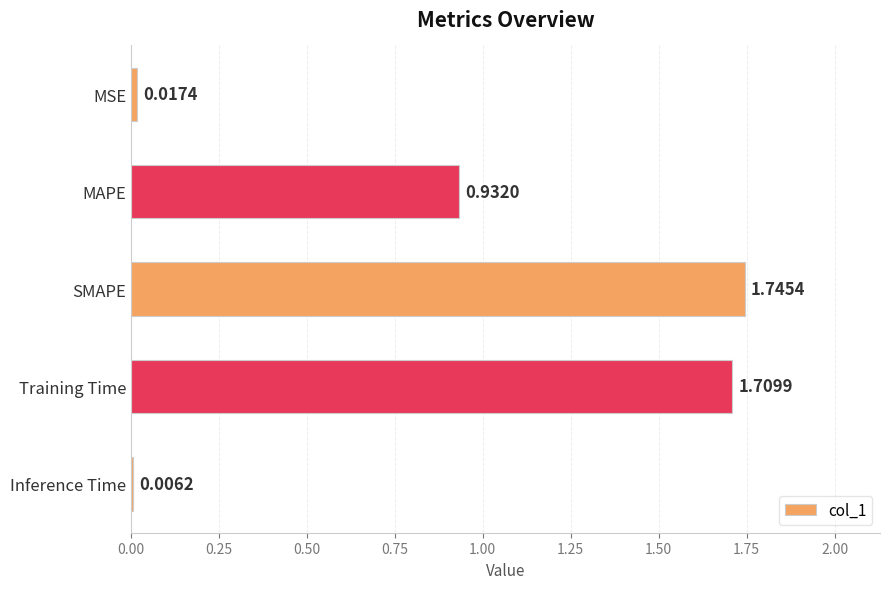

Where is the data nearest to the value 0?

Inference Time